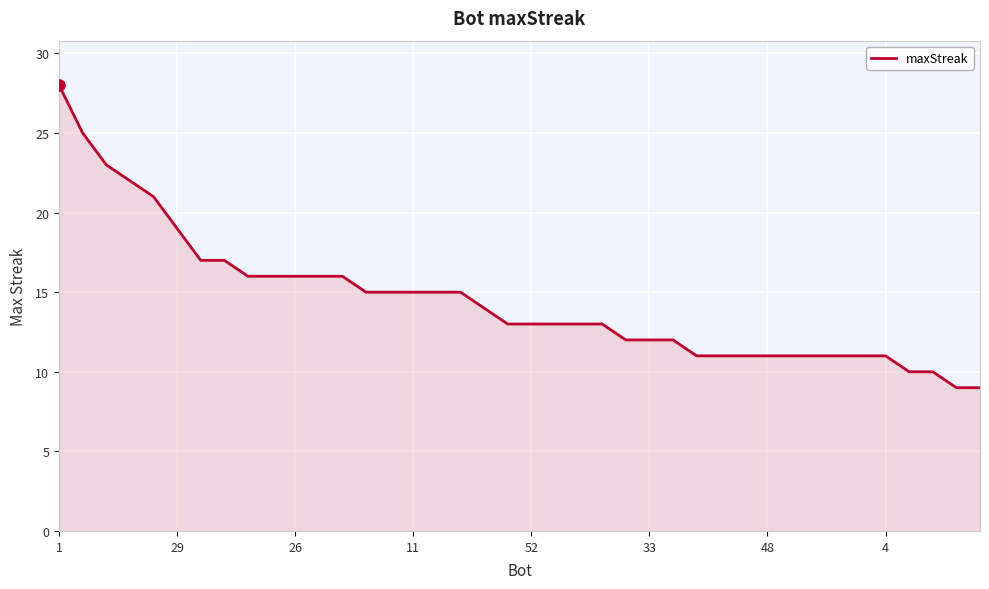

What is the difference between the maximum and minimum values?

19